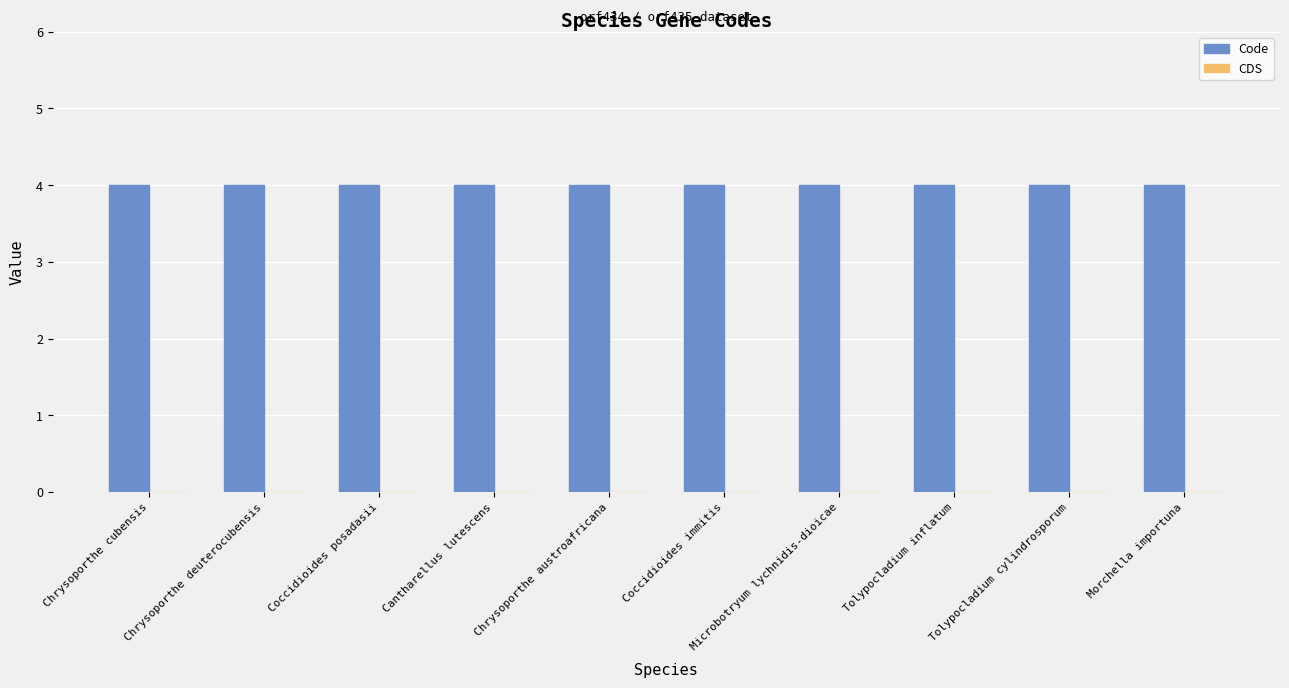

What are all the series names shown in the legend?

Code, CDS